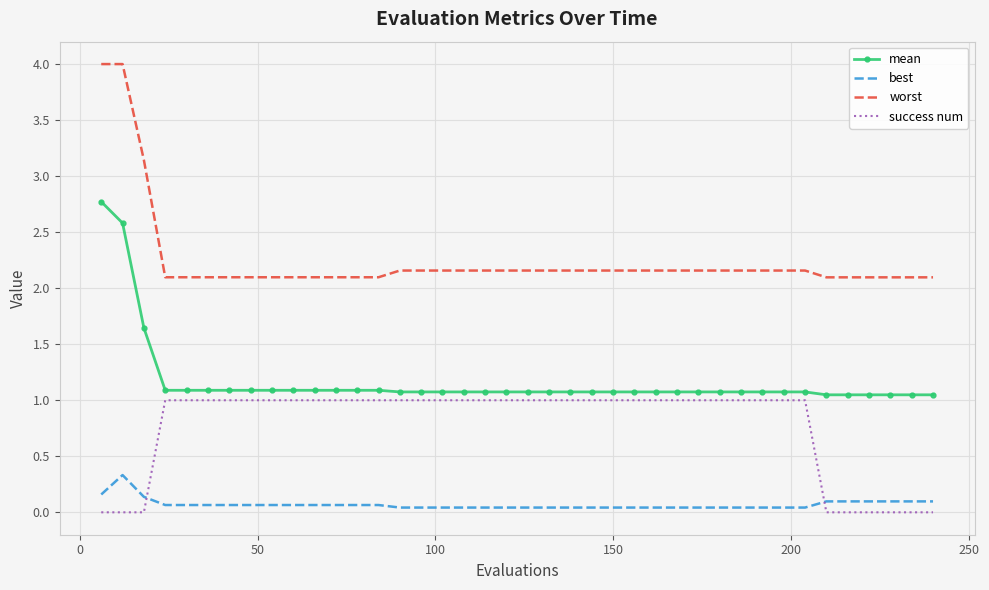

True or false: mean and success num intersect in this chart.

False